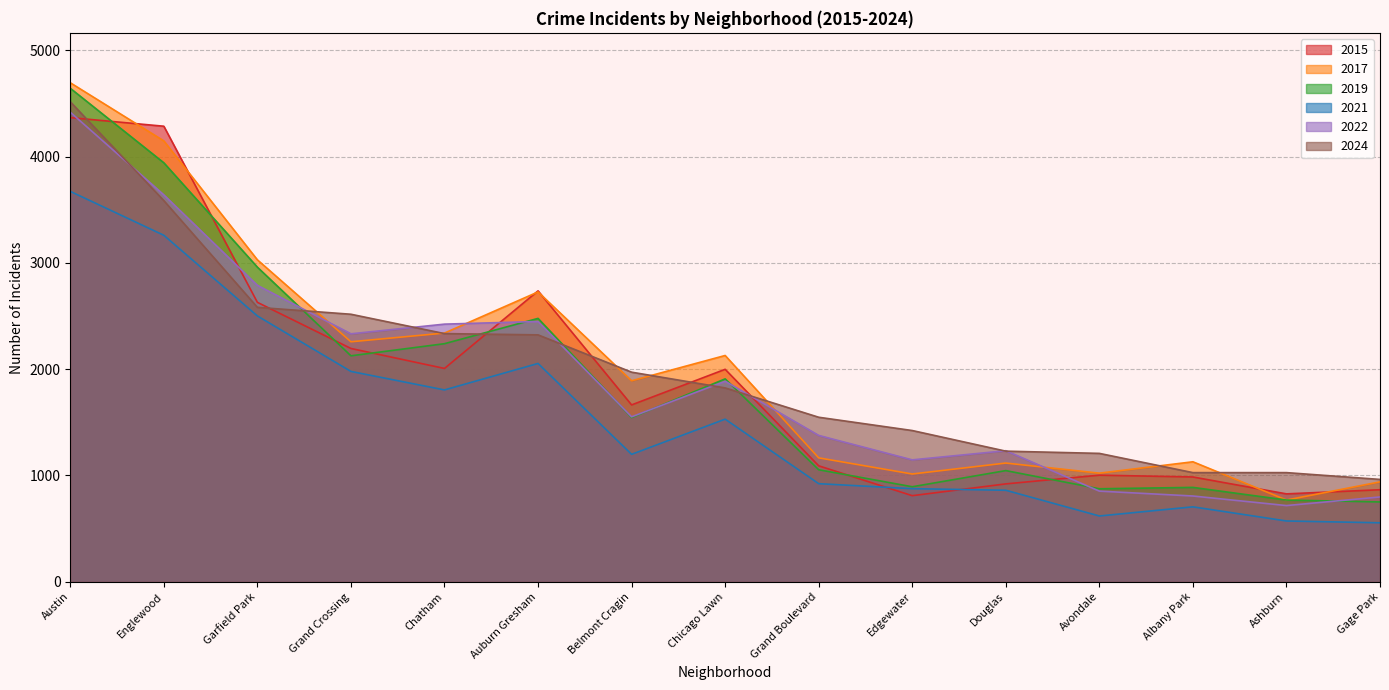

What is the smallest value displayed?

555